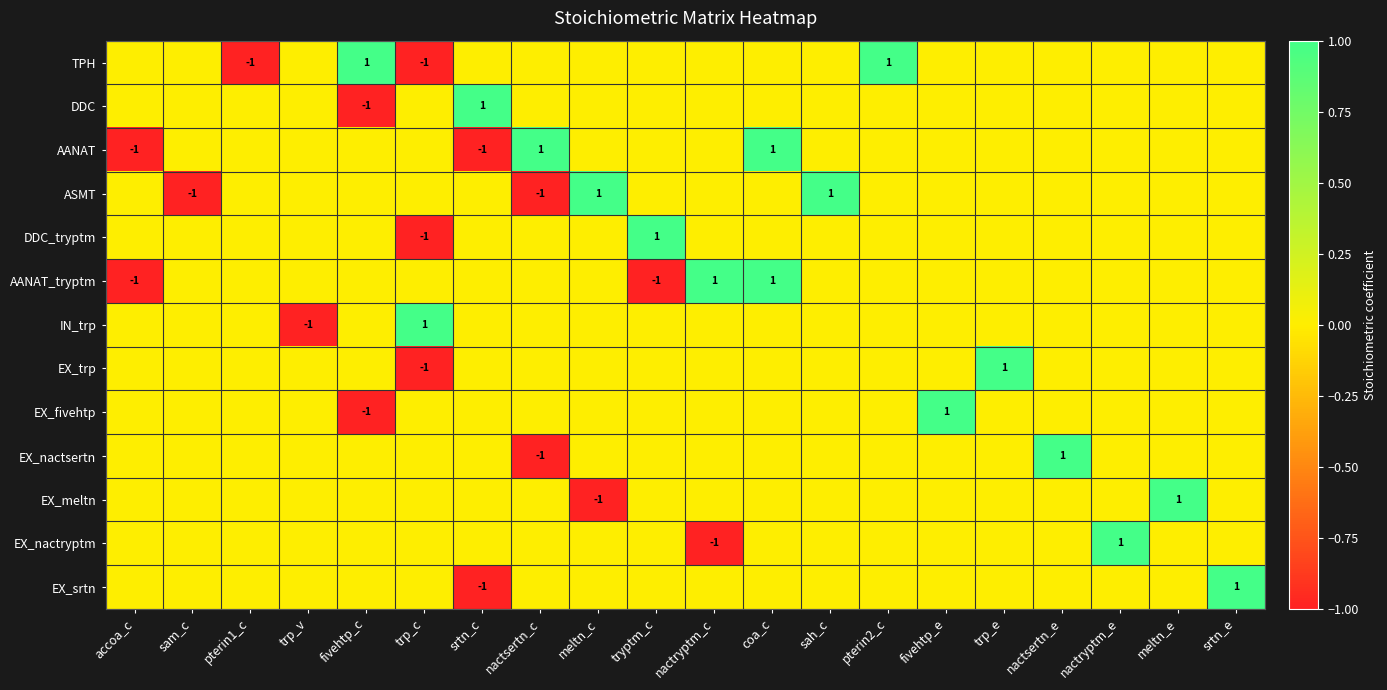

Is it true that AANAT equals 1 at coa_c?

True